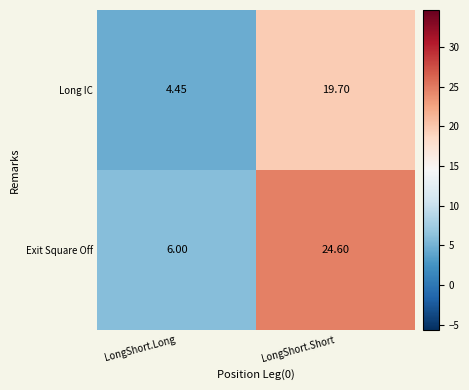

At which category is the sum across all series the highest?

LongShort.Short